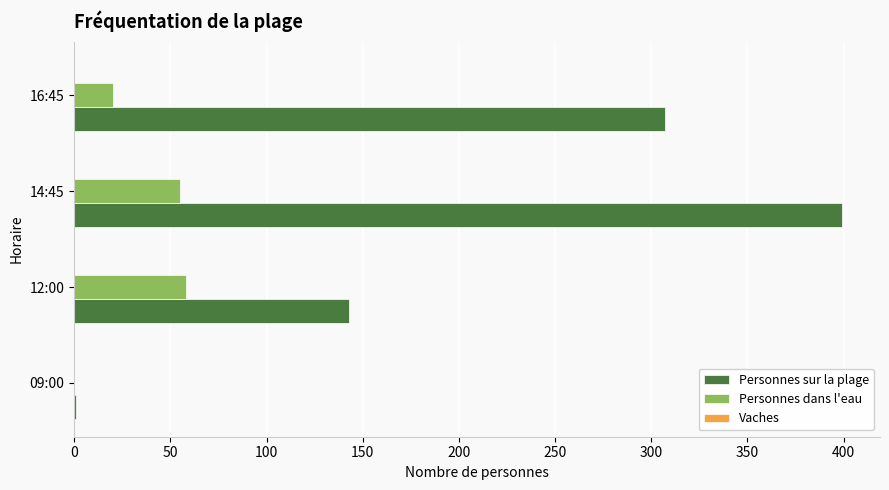

At which category is the sum across all series the highest?

14:45